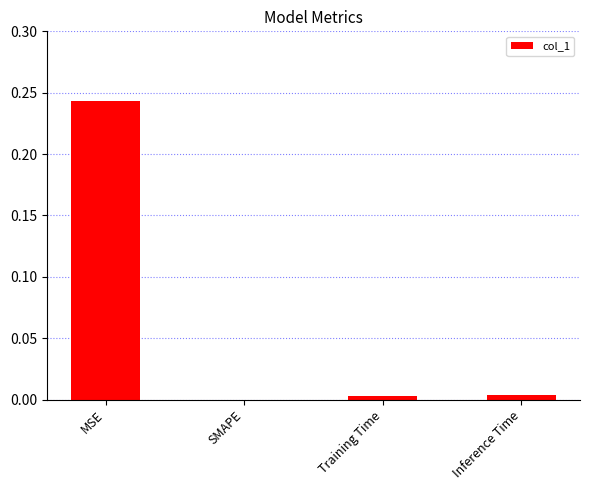

Count the number of categories in the chart.

4